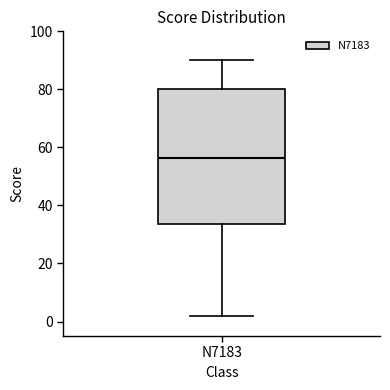

Read this box plot against the y-axis: the position of the median line, the range covered by the box, and the ends of both whiskers. The values are not printed on the chart, so give them approximately, as read against the axis.

median 56, box 34 to 80, whiskers 2 to 90